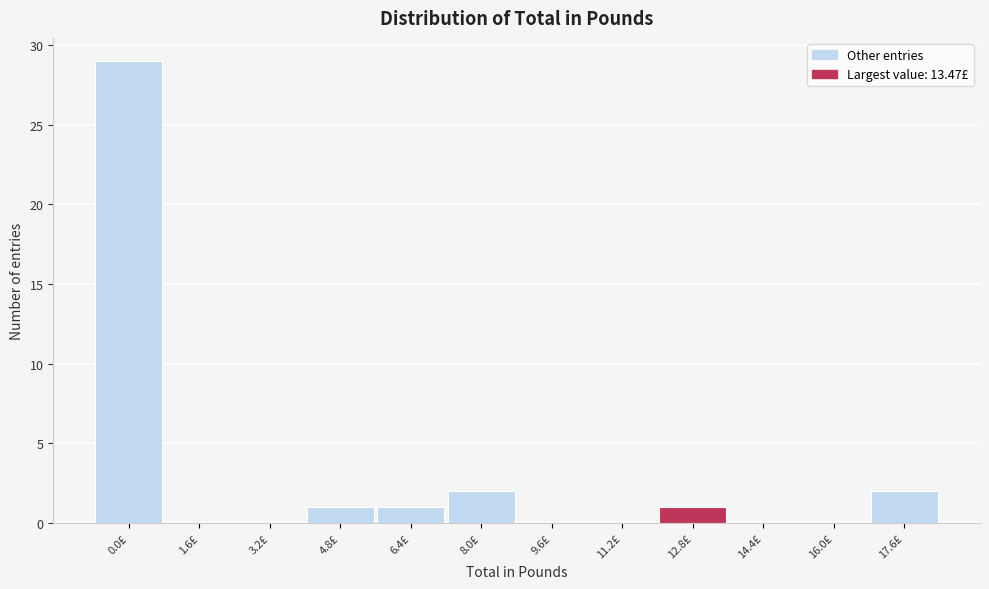

Reading left to right, transcribe all the data shown in this chart.

0.0£=29	1.6£=0	3.2£=0	4.8£=1	6.4£=1	8.0£=2	9.6£=0	11.2£=0	12.8£=1	14.4£=0	16.0£=0	17.6£=2